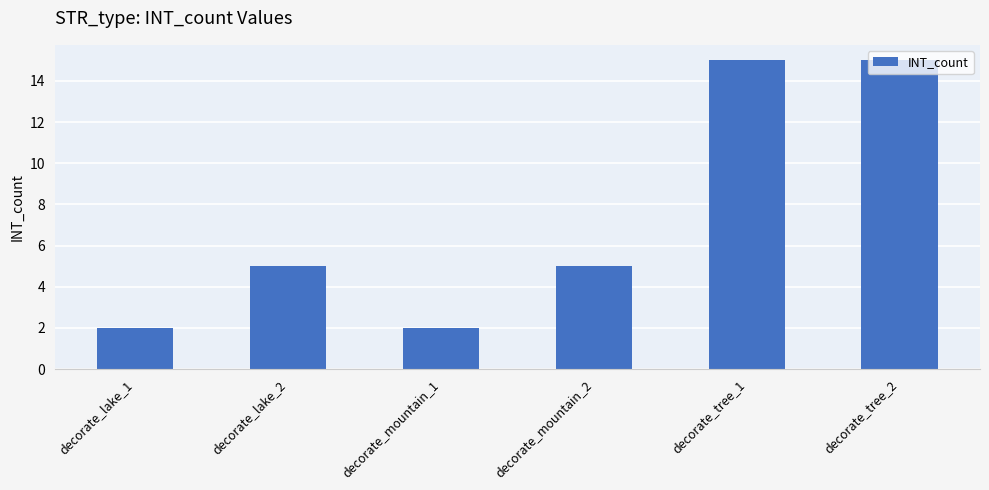

The chart shows a value of 4 at decorate_tree_1. True or false?

False